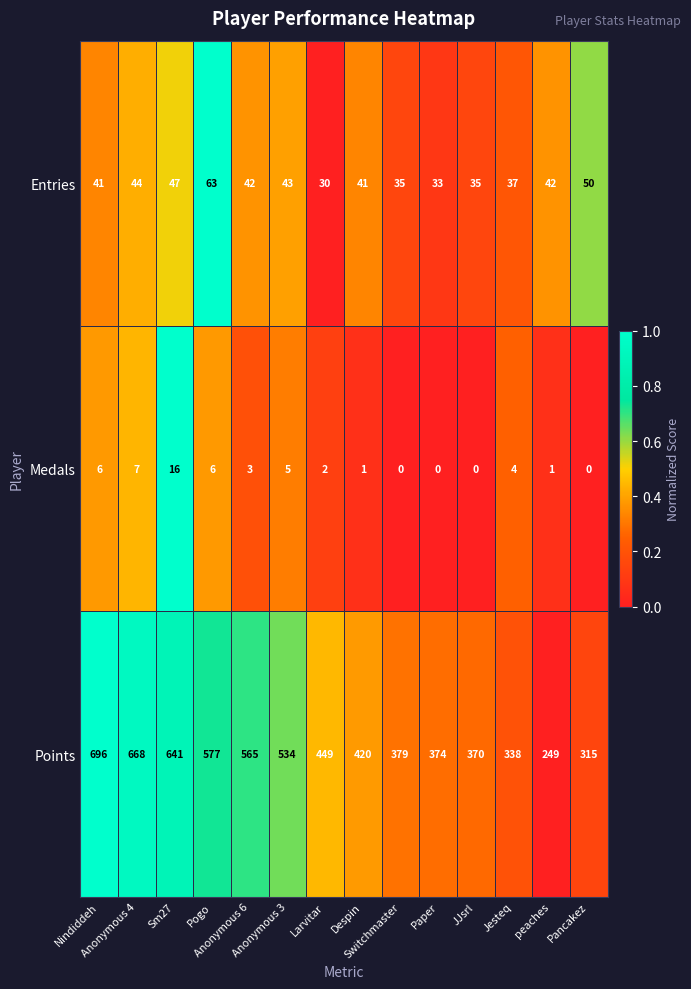

List the series in order of their peak value, highest first.

Points, Entries, Medals